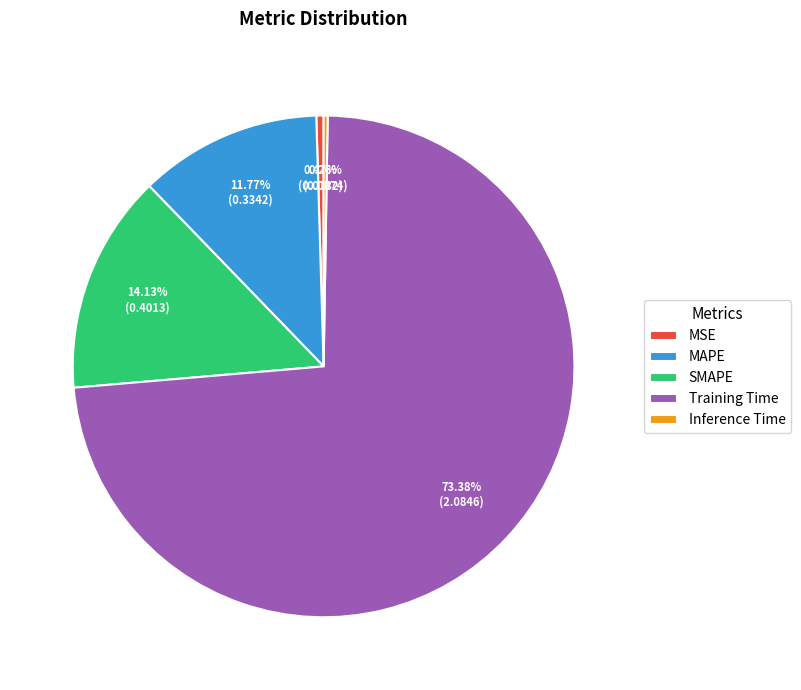

Is Training Time the majority of the pie?

Yes